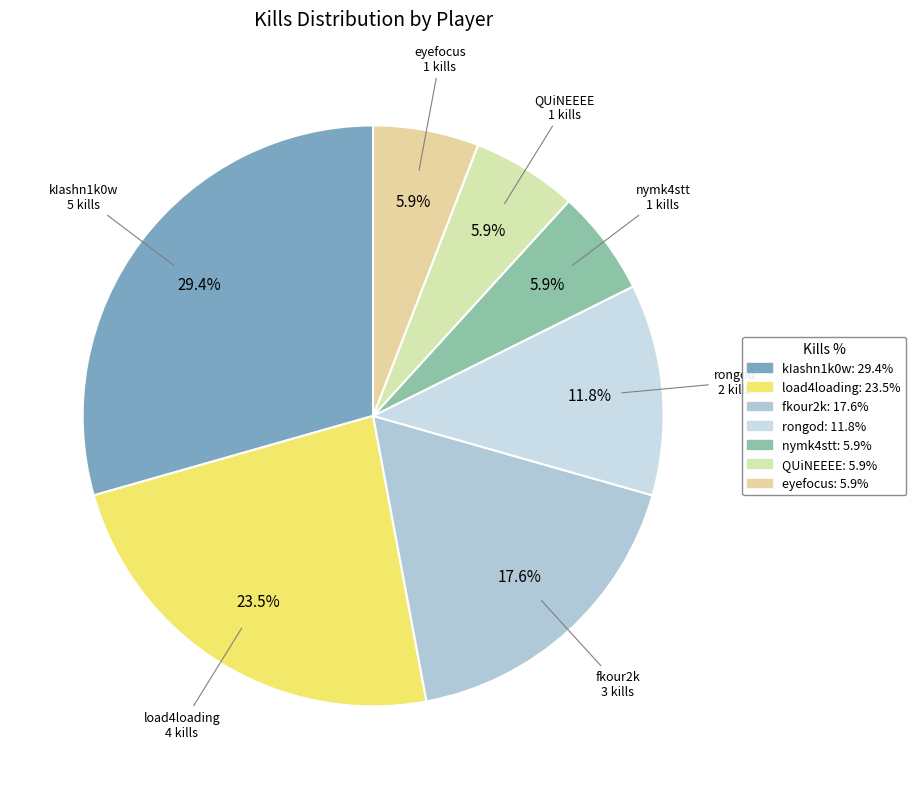

To the nearest percent, what is the difference between the largest and smallest slice percentages?

24%